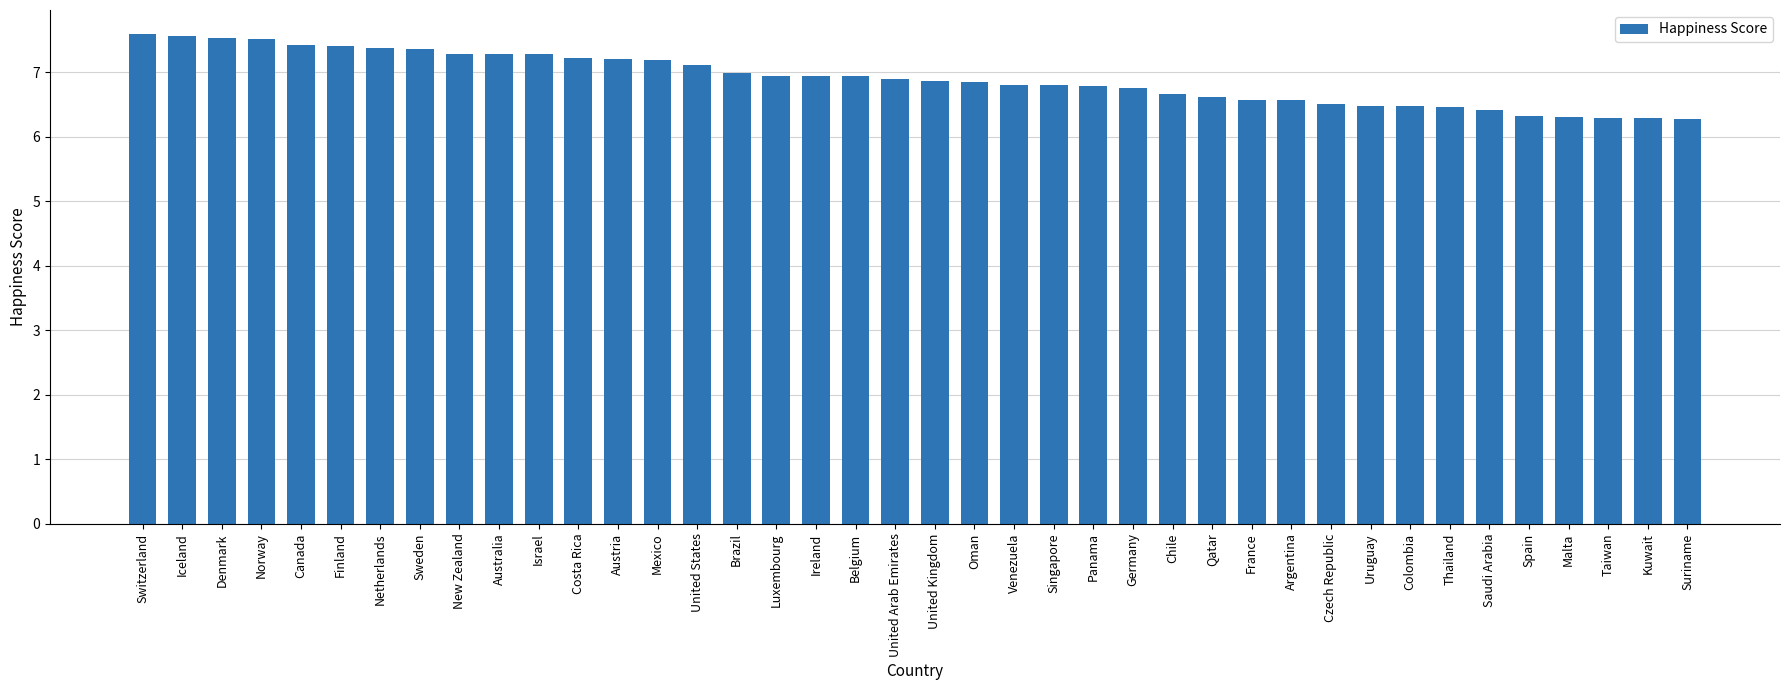

What is the label of the 28th bar from the left?

Qatar